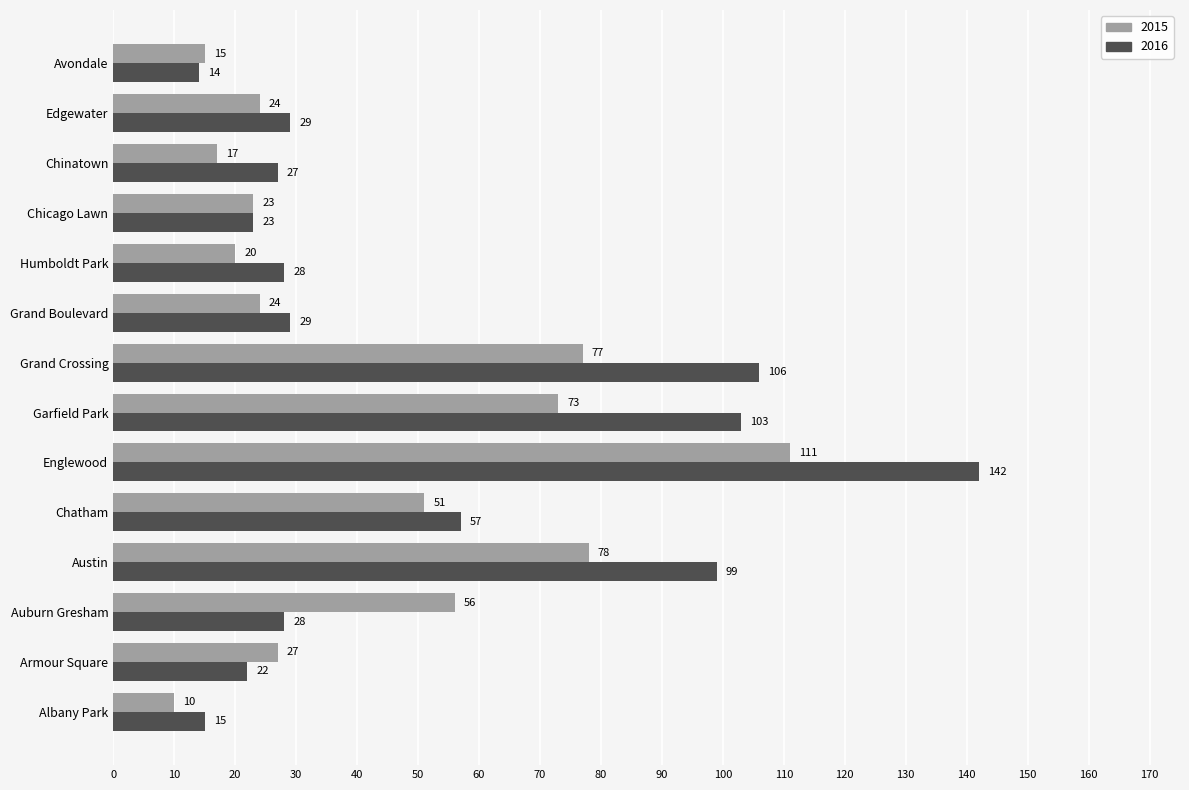

What is the difference between the second highest and minimum values in the 2016 series?

92